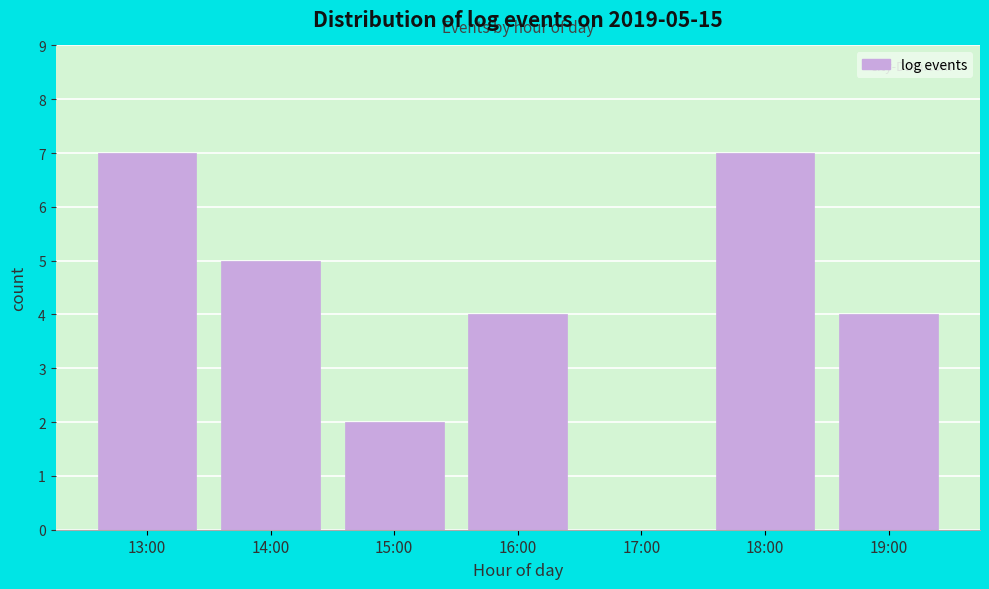

Reading left to right, transcribe all the data shown in this chart.

13:00=7	14:00=5	15:00=2	16:00=4	17:00=0	18:00=7	19:00=4